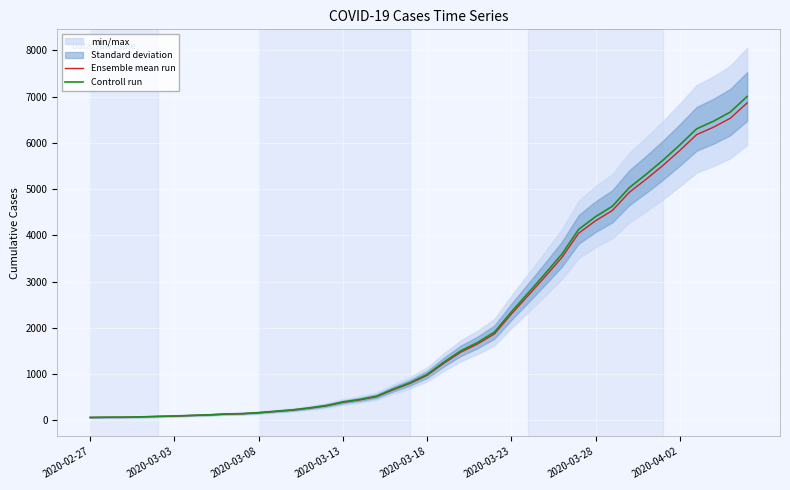

What is the sum of the Controll run values at 17 and 23?

2209.0